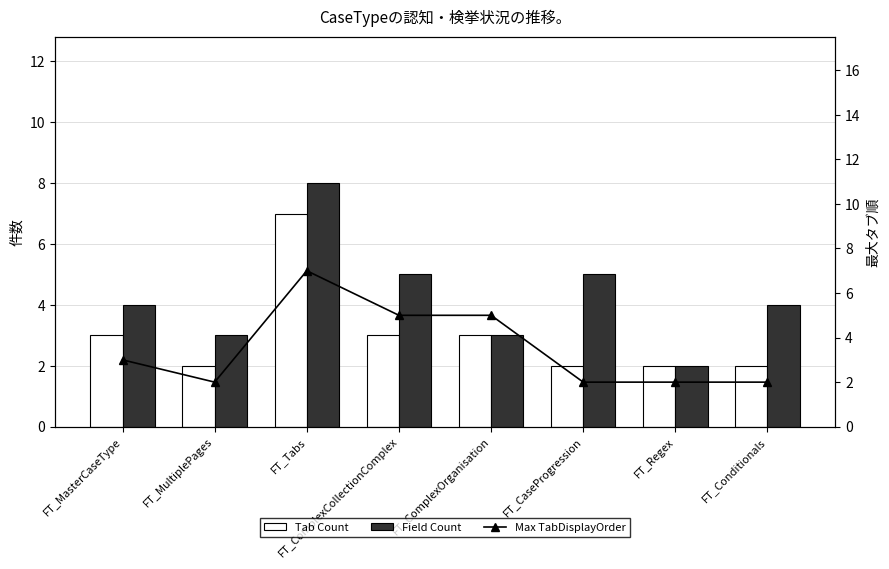

Between FT_ComplexOrganisation and FT_CaseProgression, which series saw the biggest shift?

Max TabDisplayOrder